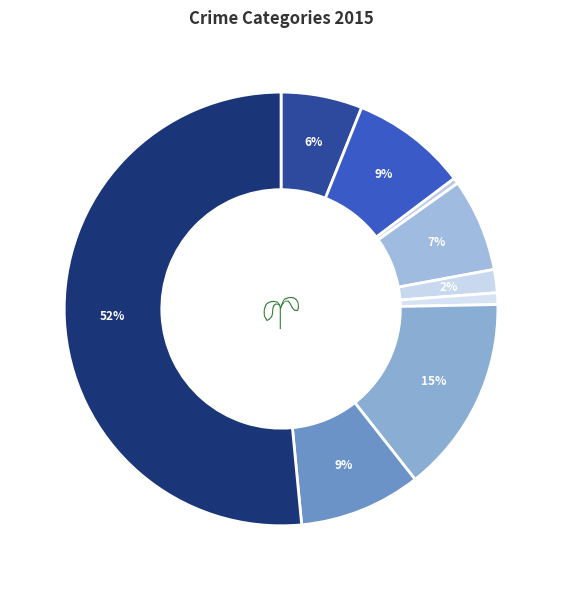

How many slices are in this pie chart?

9